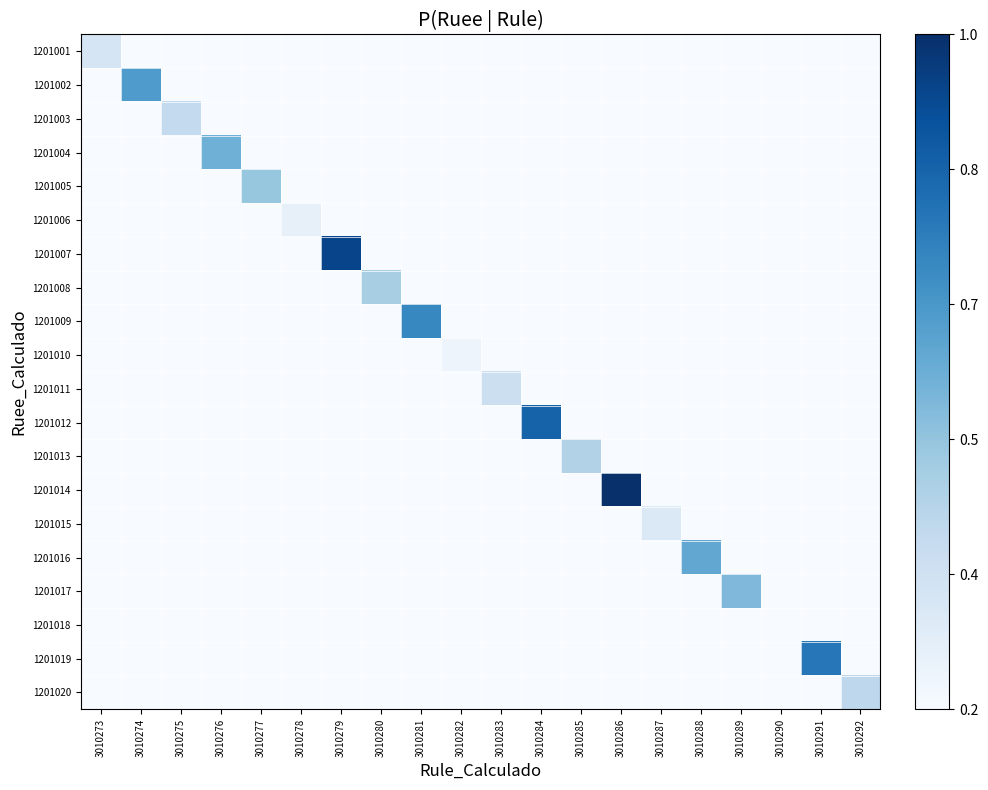

Reading right to left, list all the values displayed in this chart.

1201001: 3010292=0	3010291=0	3010290=0	3010289=0	3010288=0	3010287=0	3010286=0	3010285=0	3010284=0	3010283=0	3010282=0	3010281=0	3010280=0	3010279=0	3010278=0	3010277=0	3010276=0	3010275=0	3010274=0	3010273=1180
1201002: 3010292=0	3010291=0	3010290=0	3010289=0	3010288=0	3010287=0	3010286=0	3010285=0	3010284=0	3010283=0	3010282=0	3010281=0	3010280=0	3010279=0	3010278=0	3010277=0	3010276=0	3010275=0	3010274=2244	3010273=0
1201003: 3010292=0	3010291=0	3010290=0	3010289=0	3010288=0	3010287=0	3010286=0	3010285=0	3010284=0	3010283=0	3010282=0	3010281=0	3010280=0	3010279=0	3010278=0	3010277=0	3010276=0	3010275=1400	3010274=0	3010273=0
1201004: 3010292=0	3010291=0	3010290=0	3010289=0	3010288=0	3010287=0	3010286=0	3010285=0	3010284=0	3010283=0	3010282=0	3010281=0	3010280=0	3010279=0	3010278=0	3010277=0	3010276=2000	3010275=0	3010274=0	3010273=0
1201005: 3010292=0	3010291=0	3010290=0	3010289=0	3010288=0	3010287=0	3010286=0	3010285=0	3010284=0	3010283=0	3010282=0	3010281=0	3010280=0	3010279=0	3010278=0	3010277=1750	3010276=0	3010275=0	3010274=0	3010273=0
1201006: 3010292=0	3010291=0	3010290=0	3010289=0	3010288=0	3010287=0	3010286=0	3010285=0	3010284=0	3010283=0	3010282=0	3010281=0	3010280=0	3010279=0	3010278=950	3010277=0	3010276=0	3010275=0	3010274=0	3010273=0
1201007: 3010292=0	3010291=0	3010290=0	3010289=0	3010288=0	3010287=0	3010286=0	3010285=0	3010284=0	3010283=0	3010282=0	3010281=0	3010280=0	3010279=3100	3010278=0	3010277=0	3010276=0	3010275=0	3010274=0	3010273=0
1201008: 3010292=0	3010291=0	3010290=0	3010289=0	3010288=0	3010287=0	3010286=0	3010285=0	3010284=0	3010283=0	3010282=0	3010281=0	3010280=1620	3010279=0	3010278=0	3010277=0	3010276=0	3010275=0	3010274=0	3010273=0
1201009: 3010292=0	3010291=0	3010290=0	3010289=0	3010288=0	3010287=0	3010286=0	3010285=0	3010284=0	3010283=0	3010282=0	3010281=2450	3010280=0	3010279=0	3010278=0	3010277=0	3010276=0	3010275=0	3010274=0	3010273=0
1201010: 3010292=0	3010291=0	3010290=0	3010289=0	3010288=0	3010287=0	3010286=0	3010285=0	3010284=0	3010283=0	3010282=870	3010281=0	3010280=0	3010279=0	3010278=0	3010277=0	3010276=0	3010275=0	3010274=0	3010273=0
1201011: 3010292=0	3010291=0	3010290=0	3010289=0	3010288=0	3010287=0	3010286=0	3010285=0	3010284=0	3010283=1300	3010282=0	3010281=0	3010280=0	3010279=0	3010278=0	3010277=0	3010276=0	3010275=0	3010274=0	3010273=0
1201012: 3010292=0	3010291=0	3010290=0	3010289=0	3010288=0	3010287=0	3010286=0	3010285=0	3010284=2800	3010283=0	3010282=0	3010281=0	3010280=0	3010279=0	3010278=0	3010277=0	3010276=0	3010275=0	3010274=0	3010273=0
1201013: 3010292=0	3010291=0	3010290=0	3010289=0	3010288=0	3010287=0	3010286=0	3010285=1550	3010284=0	3010283=0	3010282=0	3010281=0	3010280=0	3010279=0	3010278=0	3010277=0	3010276=0	3010275=0	3010274=0	3010273=0
1201014: 3010292=0	3010291=0	3010290=0	3010289=0	3010288=0	3010287=0	3010286=3300	3010285=0	3010284=0	3010283=0	3010282=0	3010281=0	3010280=0	3010279=0	3010278=0	3010277=0	3010276=0	3010275=0	3010274=0	3010273=0
1201015: 3010292=0	3010291=0	3010290=0	3010289=0	3010288=0	3010287=1100	3010286=0	3010285=0	3010284=0	3010283=0	3010282=0	3010281=0	3010280=0	3010279=0	3010278=0	3010277=0	3010276=0	3010275=0	3010274=0	3010273=0
1201016: 3010292=0	3010291=0	3010290=0	3010289=0	3010288=2100	3010287=0	3010286=0	3010285=0	3010284=0	3010283=0	3010282=0	3010281=0	3010280=0	3010279=0	3010278=0	3010277=0	3010276=0	3010275=0	3010274=0	3010273=0
1201017: 3010292=0	3010291=0	3010290=0	3010289=1900	3010288=0	3010287=0	3010286=0	3010285=0	3010284=0	3010283=0	3010282=0	3010281=0	3010280=0	3010279=0	3010278=0	3010277=0	3010276=0	3010275=0	3010274=0	3010273=0
1201018: 3010292=0	3010291=0	3010290=750	3010289=0	3010288=0	3010287=0	3010286=0	3010285=0	3010284=0	3010283=0	3010282=0	3010281=0	3010280=0	3010279=0	3010278=0	3010277=0	3010276=0	3010275=0	3010274=0	3010273=0
1201019: 3010292=0	3010291=2600	3010290=0	3010289=0	3010288=0	3010287=0	3010286=0	3010285=0	3010284=0	3010283=0	3010282=0	3010281=0	3010280=0	3010279=0	3010278=0	3010277=0	3010276=0	3010275=0	3010274=0	3010273=0
1201020: 3010292=1450	3010291=0	3010290=0	3010289=0	3010288=0	3010287=0	3010286=0	3010285=0	3010284=0	3010283=0	3010282=0	3010281=0	3010280=0	3010279=0	3010278=0	3010277=0	3010276=0	3010275=0	3010274=0	3010273=0